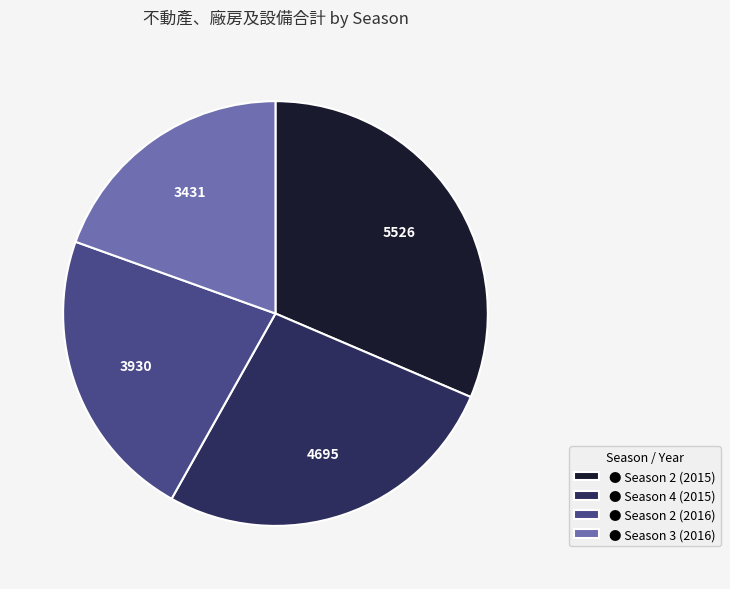

Combined, do ● Season 3 (2016) and ● Season 4 (2015) account for over 50%?

No